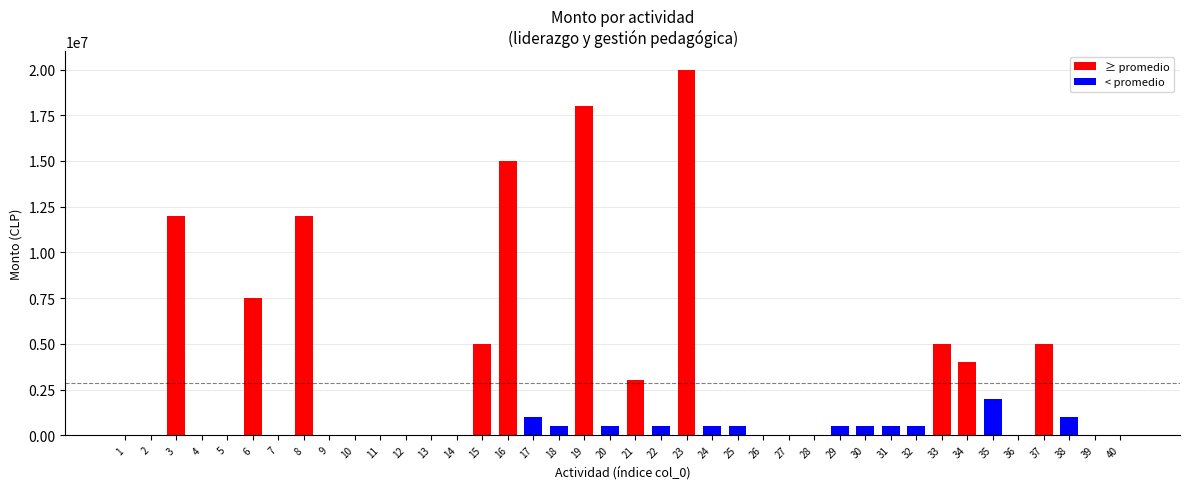

Is it true that the value at 10 is 6925254?

False